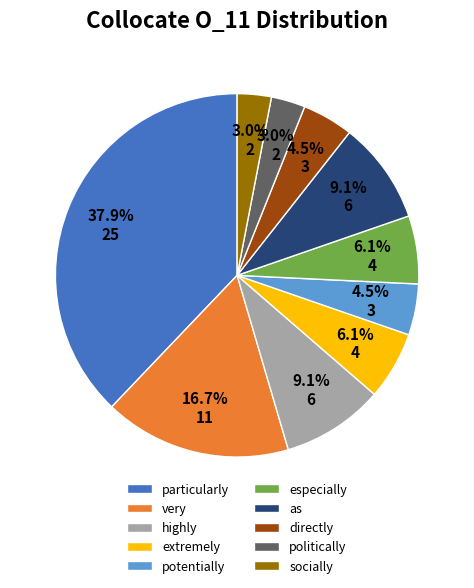

To the nearest percent, what percentage of the pie is highly?

9%